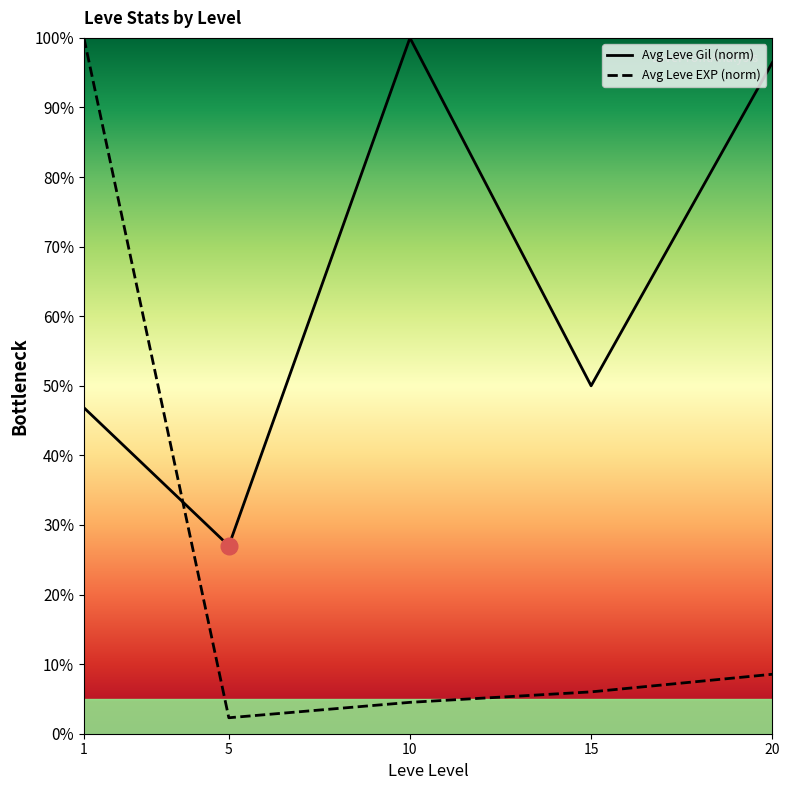

Reading left to right, extract all data points from this chart.

Avg Leve Gil (norm): 1=46.9	5=27.0	10=100.0	15=50.0	20=96.4
Avg Leve EXP (norm): 1=100.0	5=2.3	10=4.5	15=6.0	20=8.5